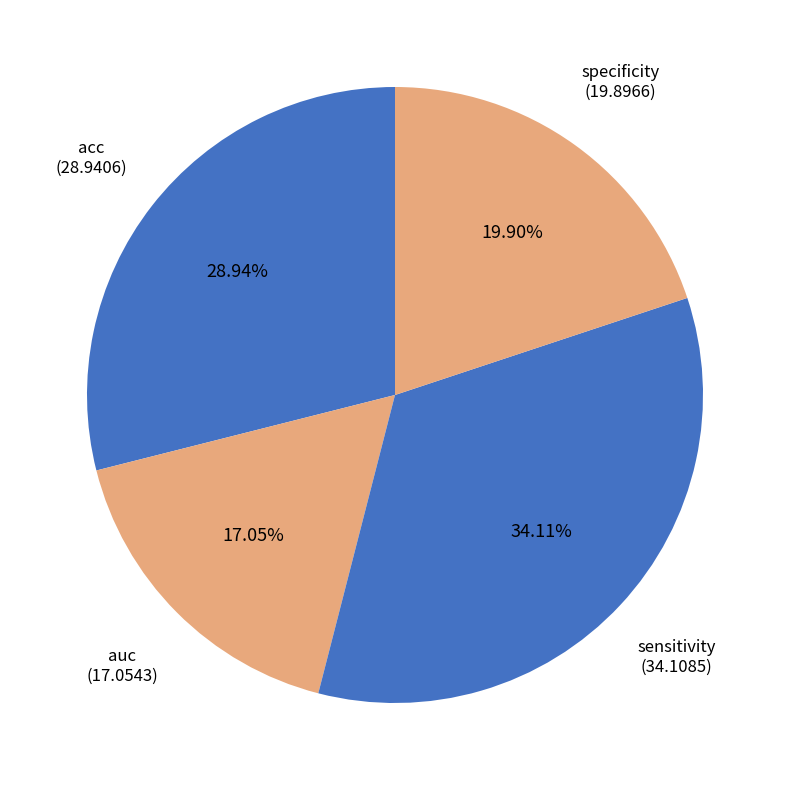

What portion of the pie excludes specificity?

80.1%